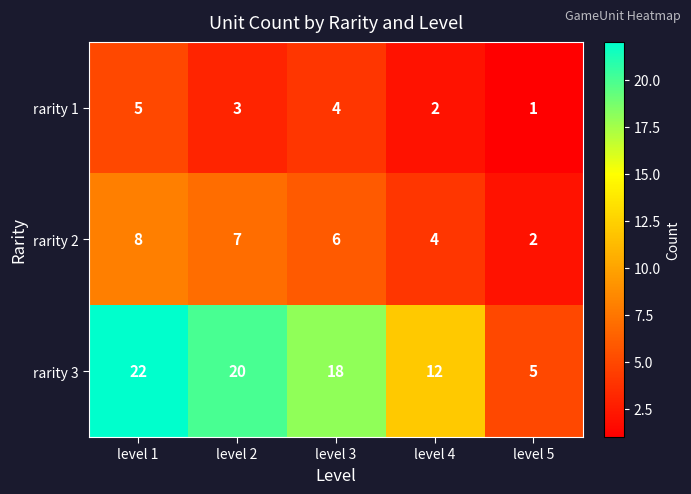

At how many categories does at least one series exceed 11?

4